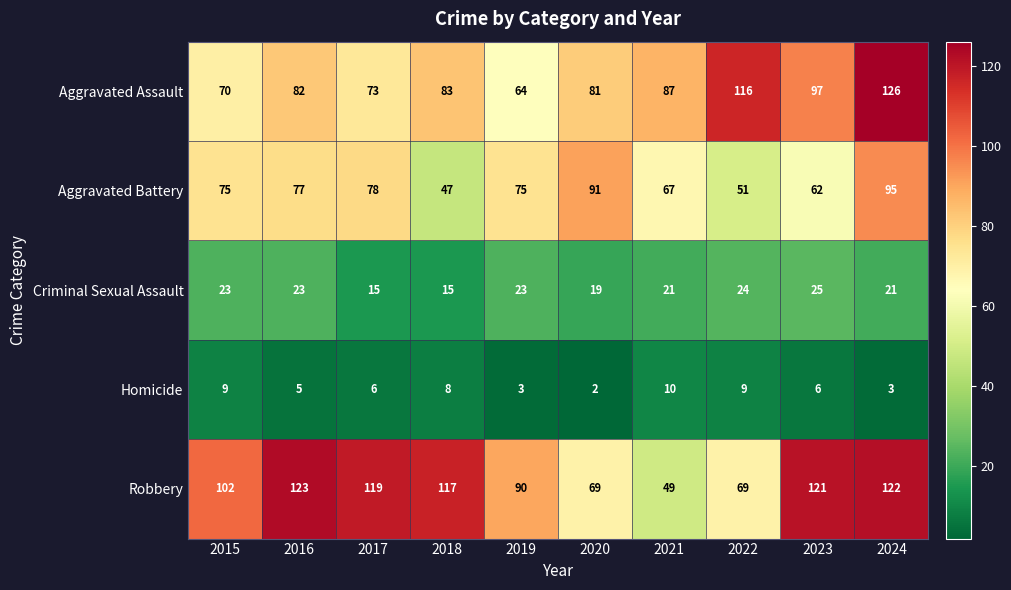

What is the sum of all Robbery values?

981